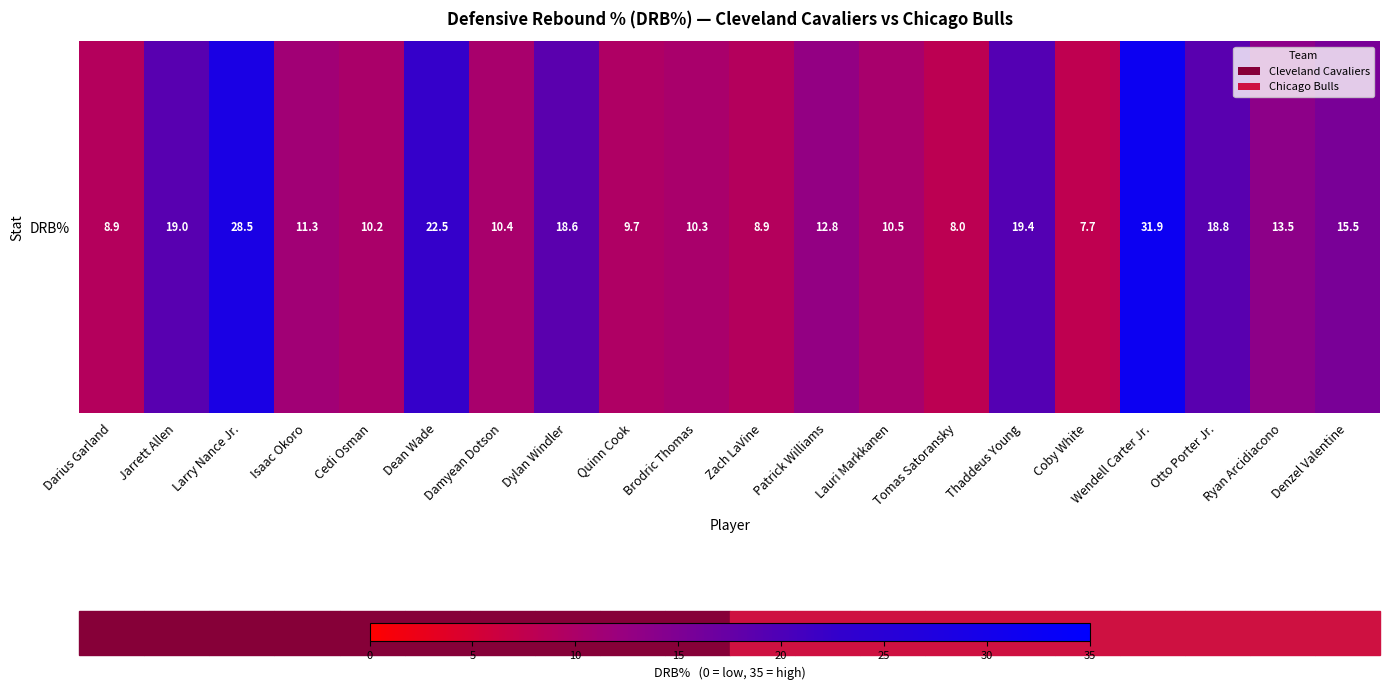

Approximately how many times larger is the value at Cedi Osman compared to Tomas Satoransky?

1.3